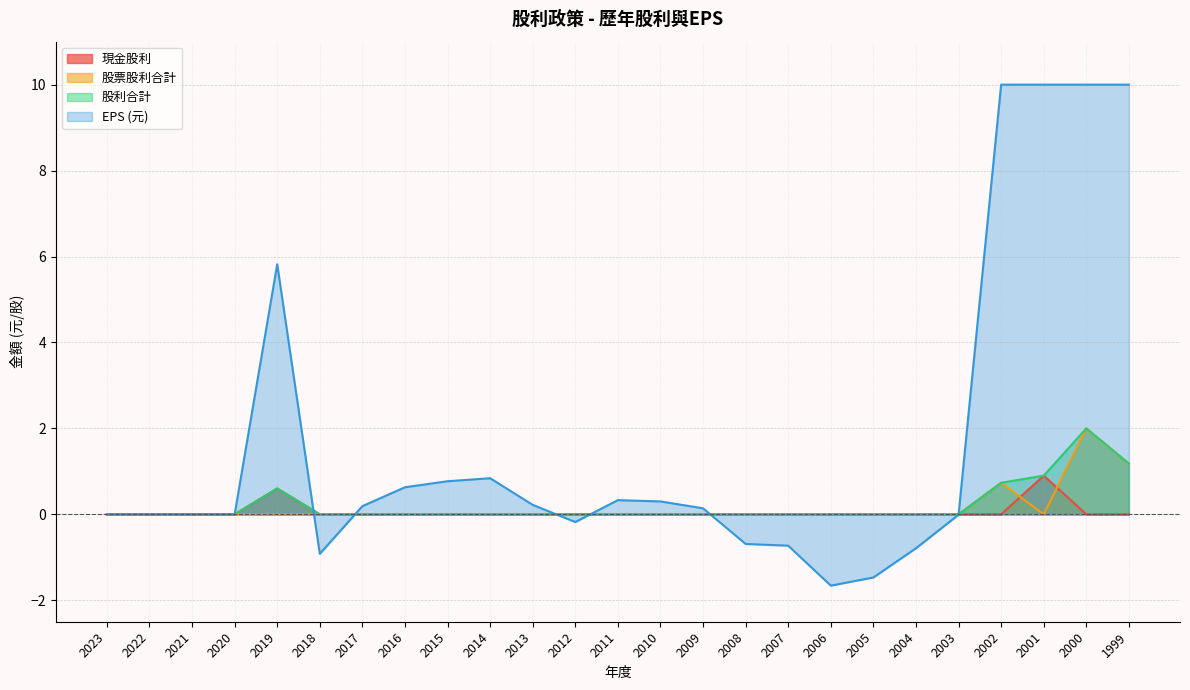

How many data points does each series have?

25